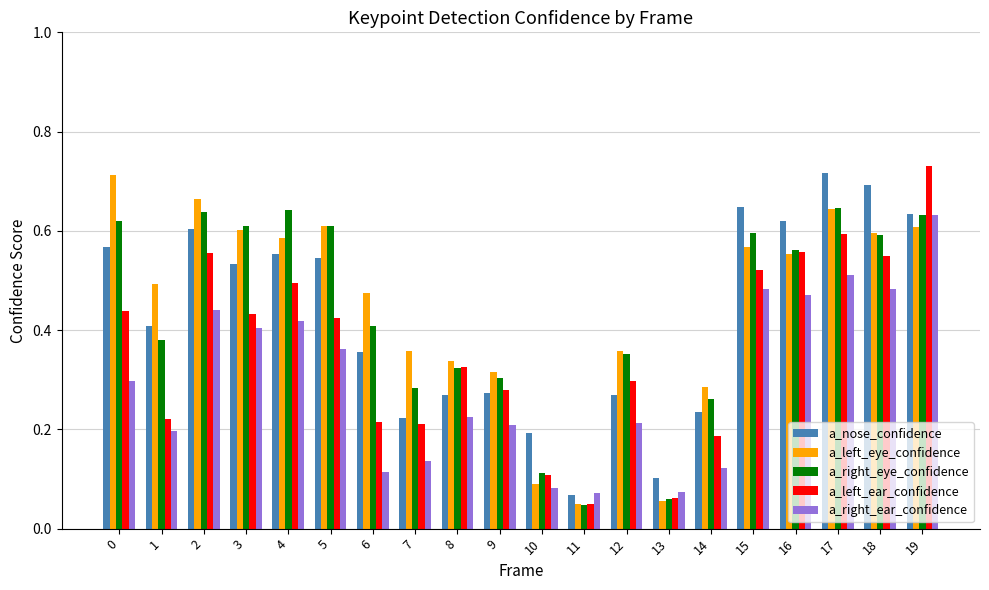

What is the total value across all series at 7?

1.2